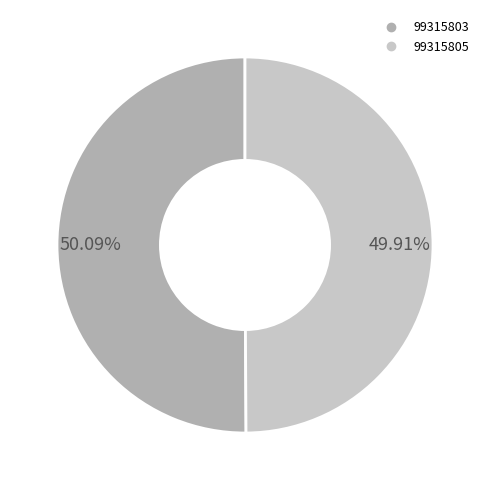

Is there any slice that represents more than half of the pie?

Yes